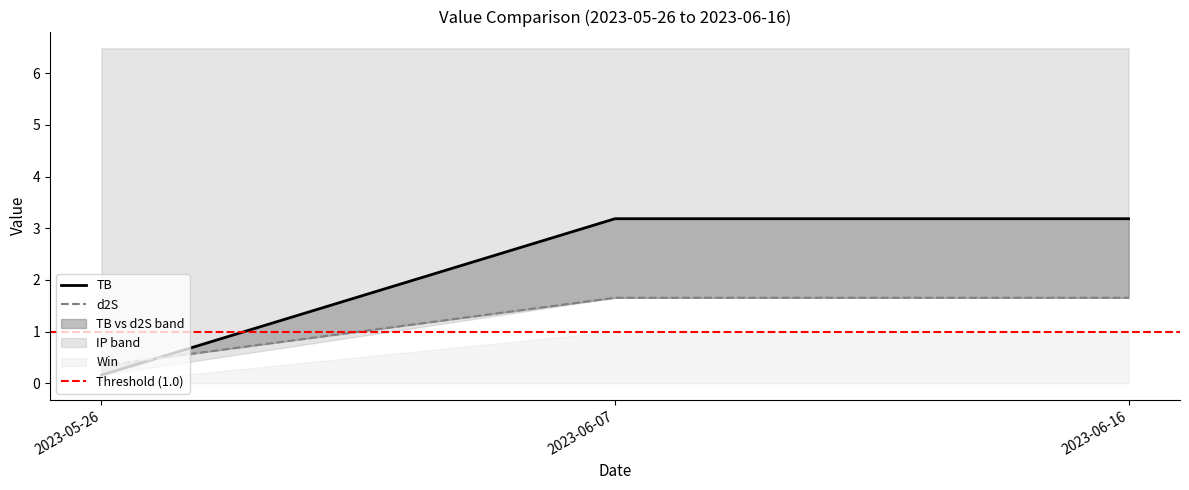

The value of d2S at 2023-06-16 is 1.7. True or false?

True